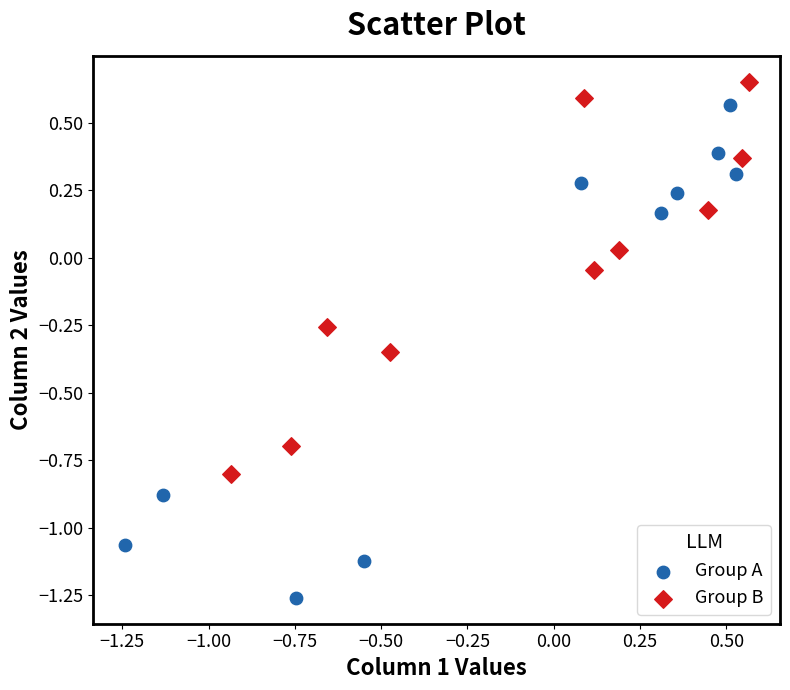

Which series contains the highest Y value?

Group B